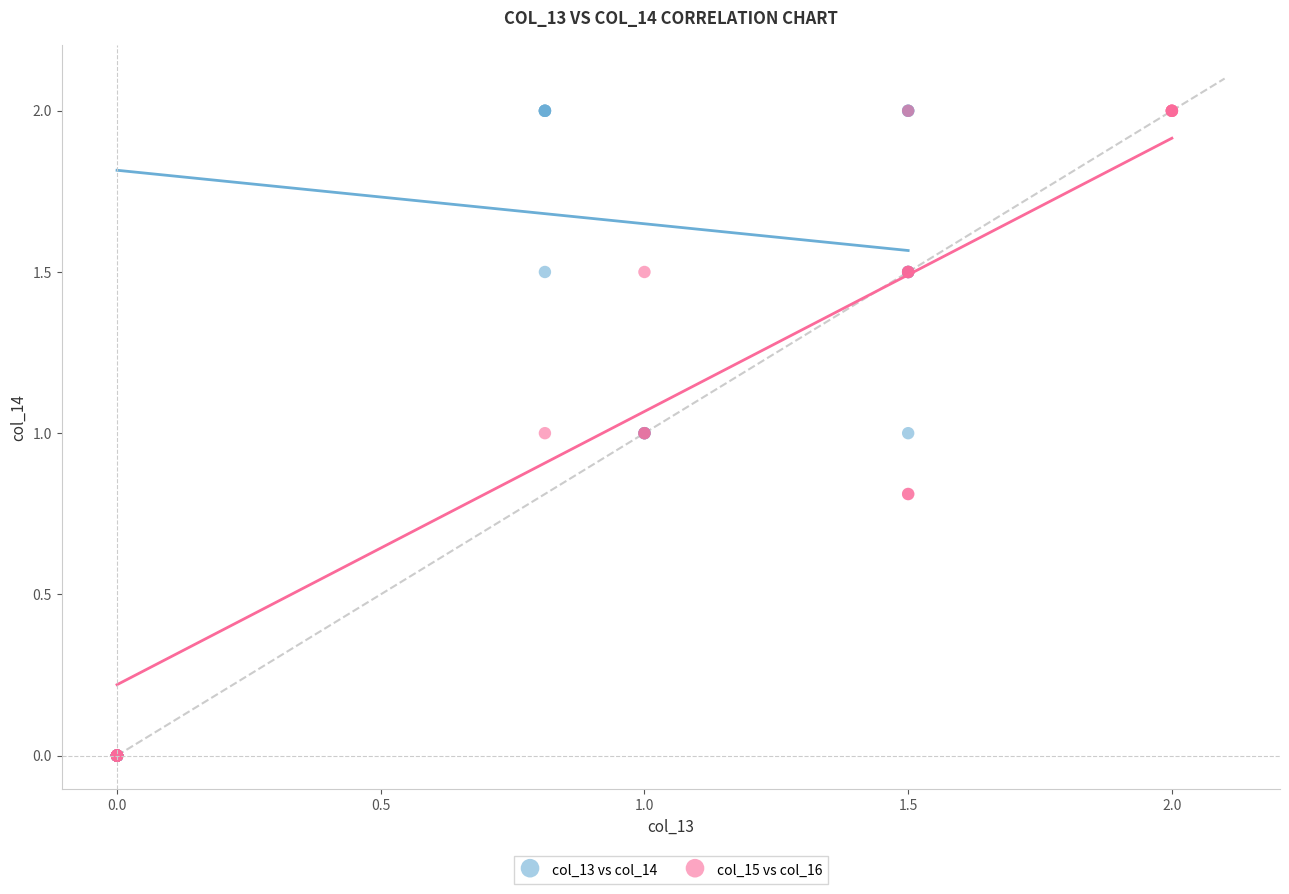

What are all the series names shown in the legend?

col_13 vs col_14, col_15 vs col_16